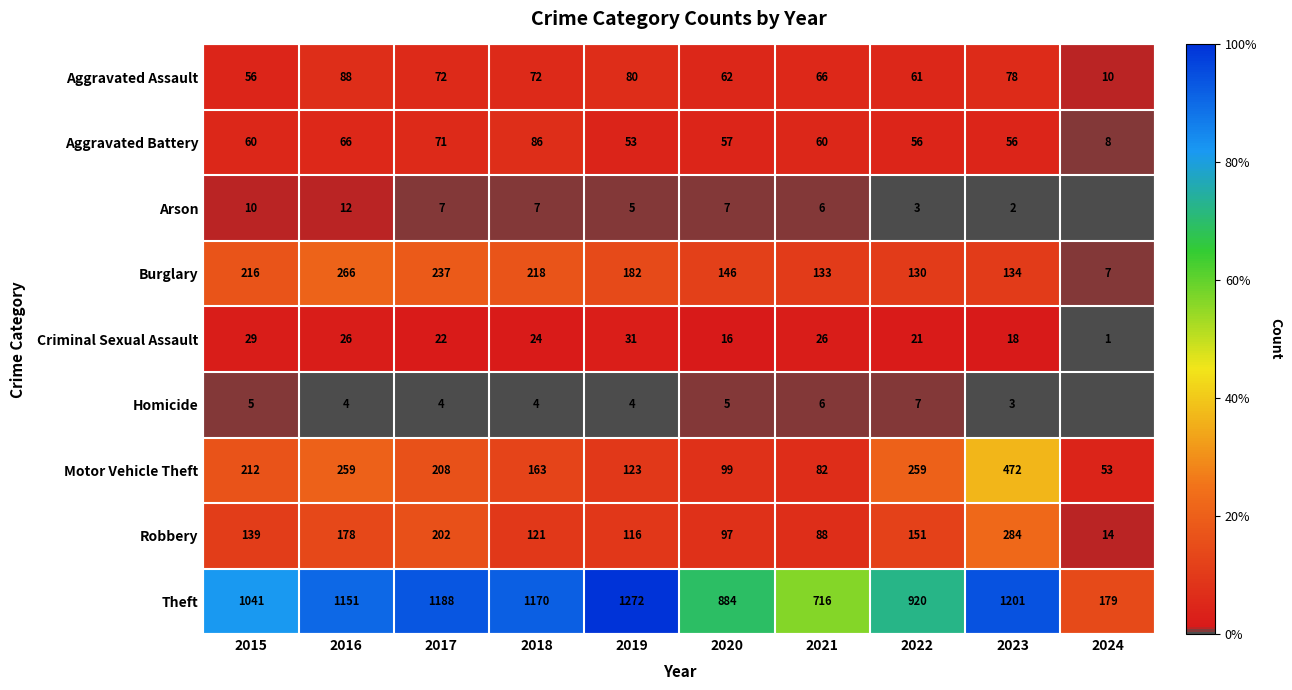

The Burglary series shows 7 at 2024. True or false?

True